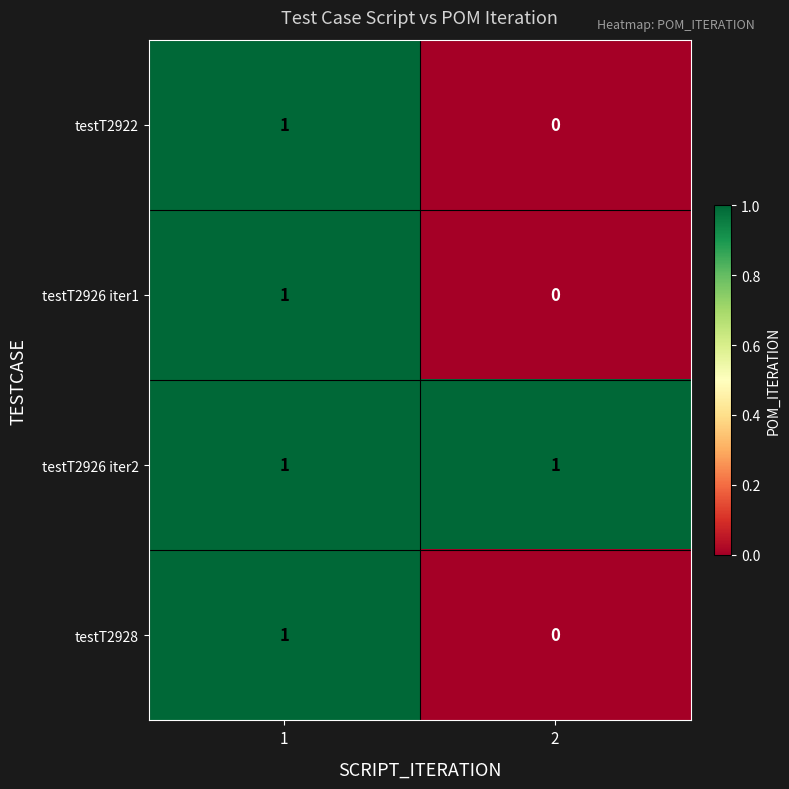

At how many categories does at least one series exceed 0?

2